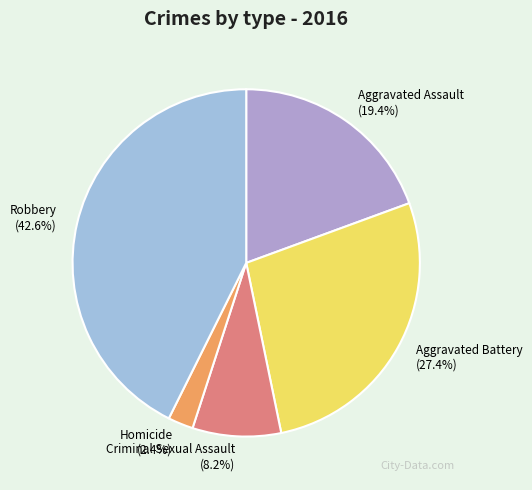

Which slice is the smallest?

Homicide